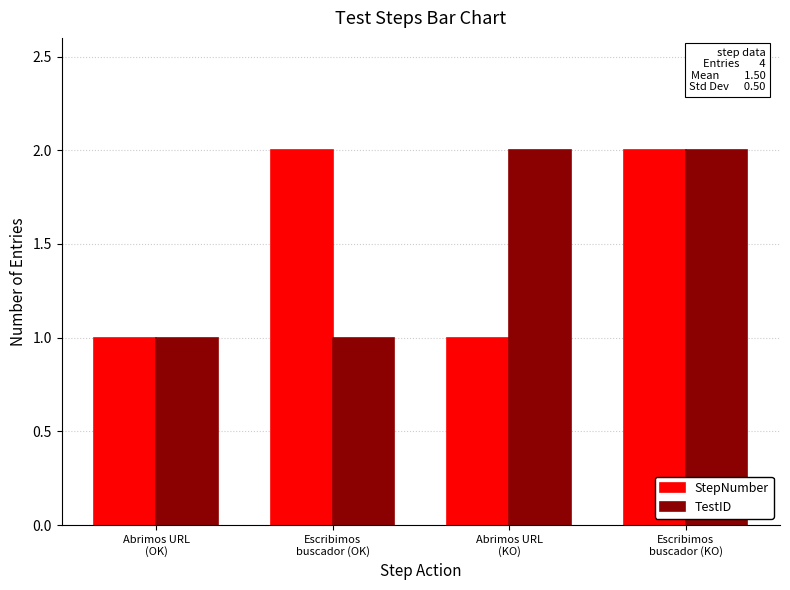

How many bars are there in total?

8